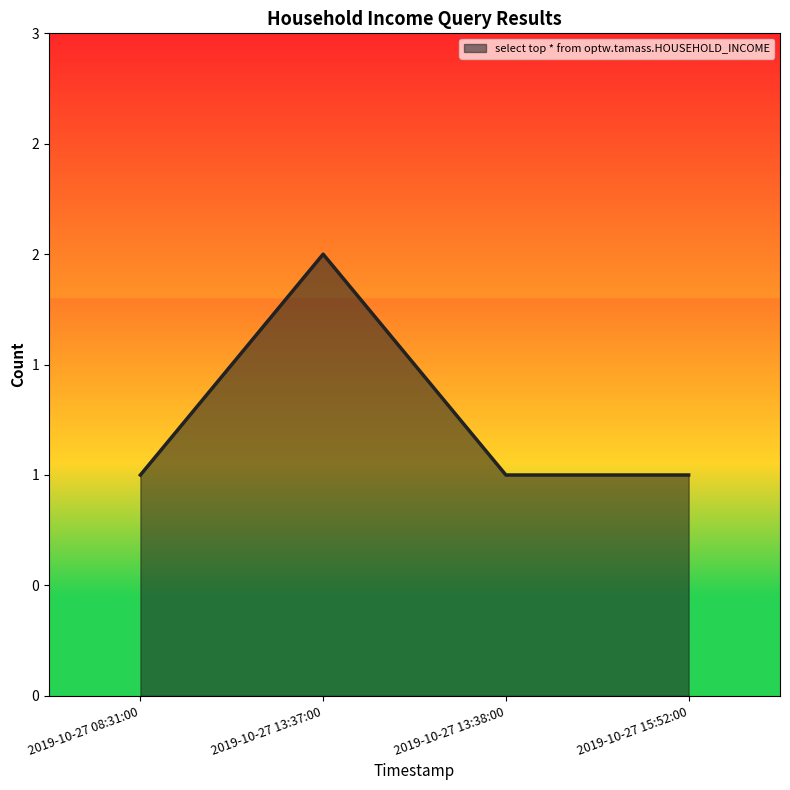

Reading left to right, list all the values displayed in this chart.

2019-10-27 08:31:00=1	2019-10-27 13:37:00=2	2019-10-27 13:38:00=1	2019-10-27 15:52:00=1